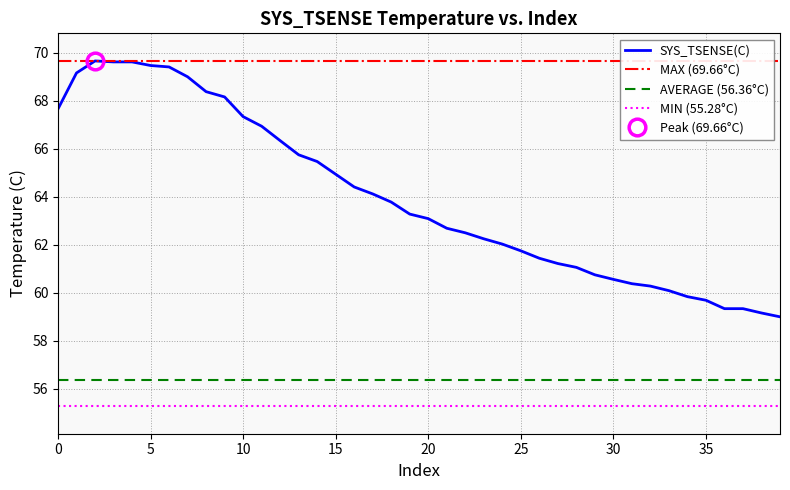

Count the number of data series in this chart.

1